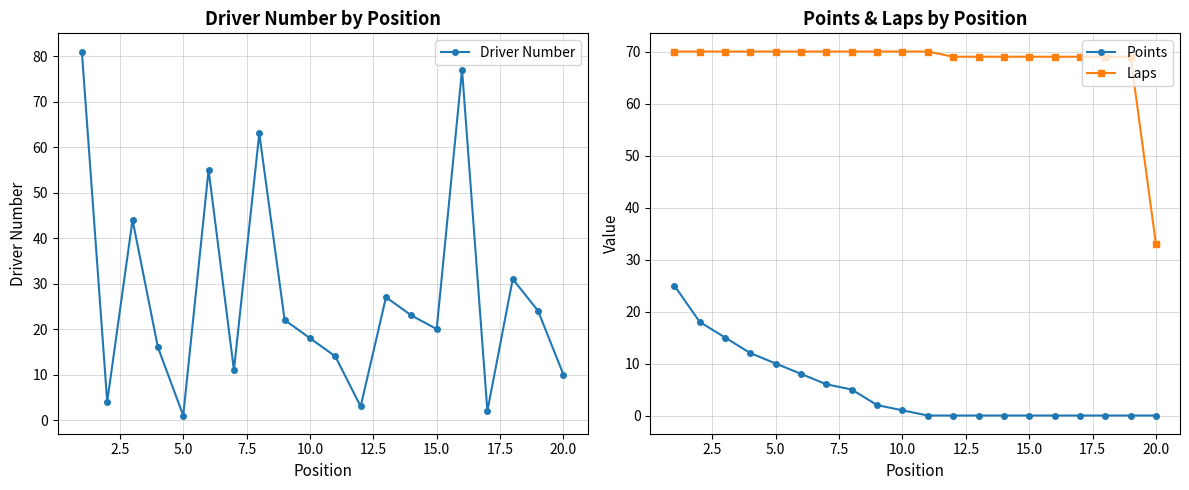

Rank the series by their maximum value, from lowest to highest.

Points, Laps, Driver Number